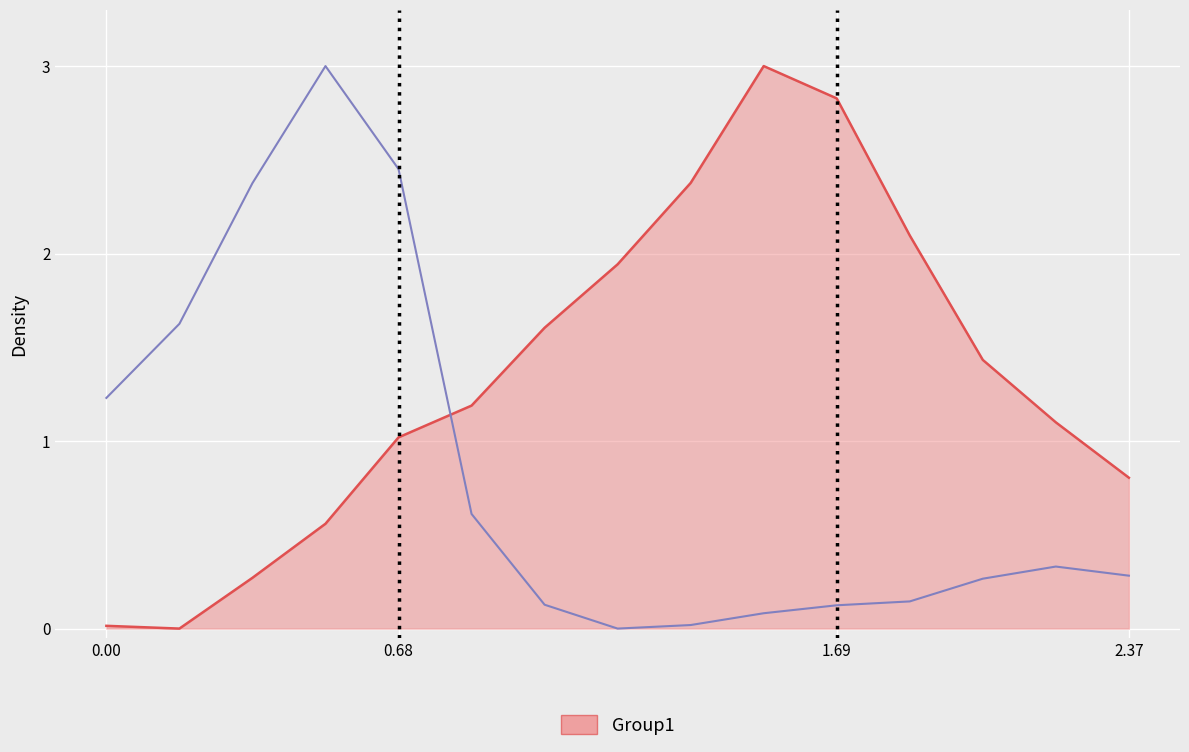

Is the value of Y0 at 8 greater than the value of Y1 at 14?

Yes